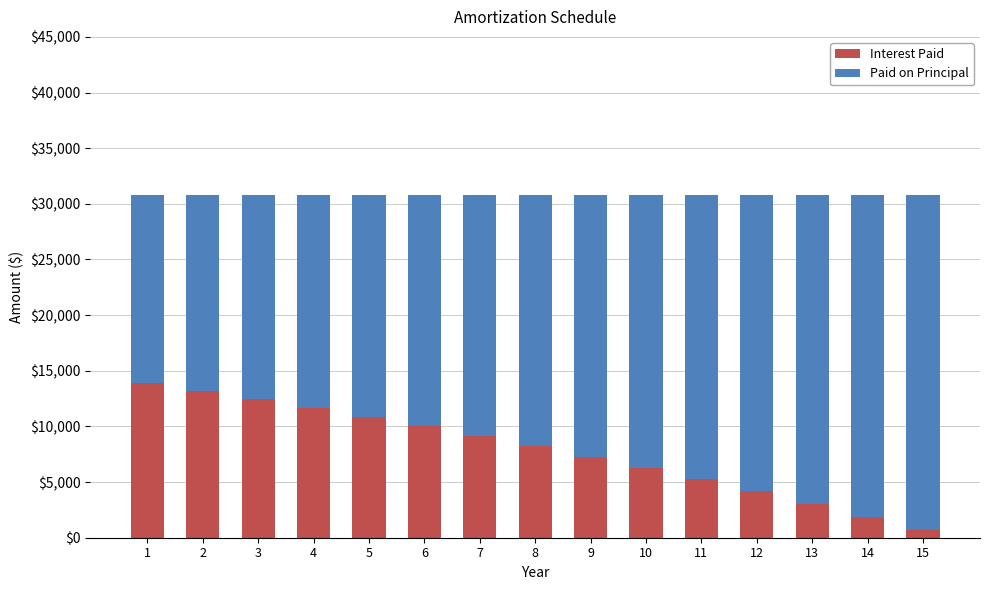

Reading right to left, what are the values for Interest Paid?

15=677.1	14=1892.1	13=3058.1	12=4177.0	11=5250.8	10=6281.3	9=7270.2	8=8219.2	7=9129.9	6=10003.9	5=10842.6	4=11647.5	3=12419.9	2=13161.1	1=13872.5